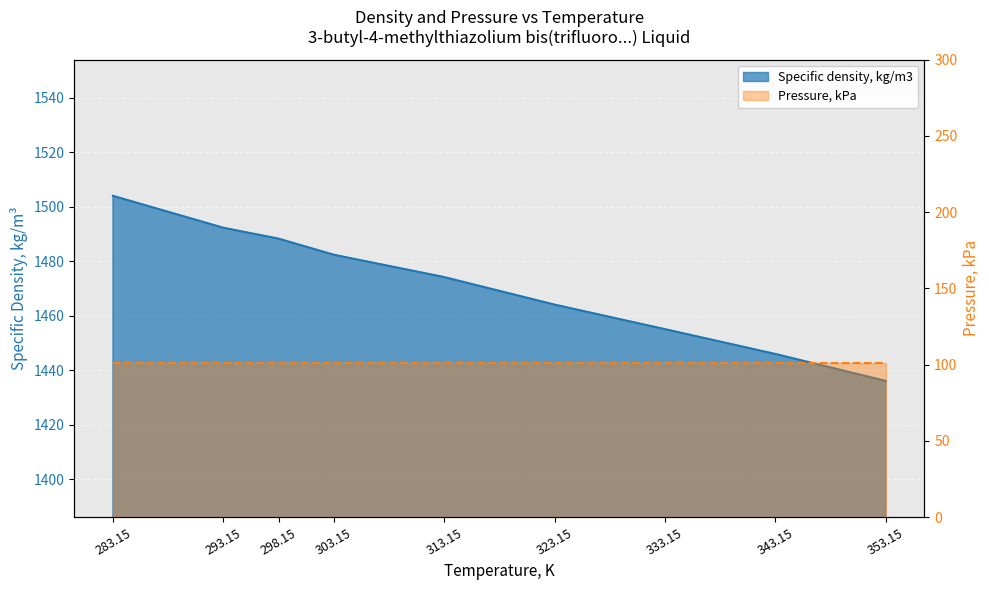

True or false: the data has more than 0 interior local peaks.

False